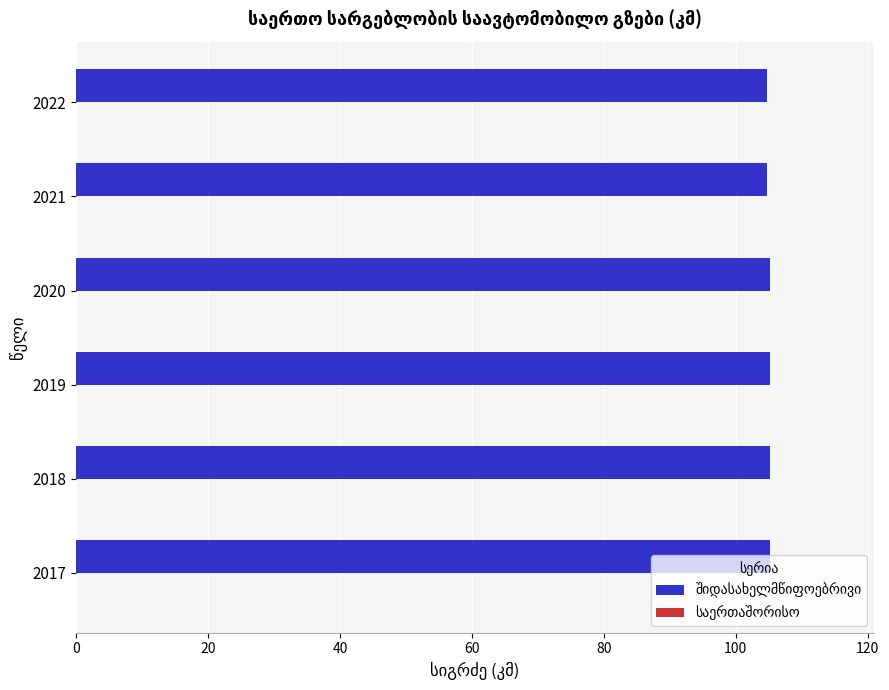

The chart shows a value of 105.2 at 2019. True or false?

True